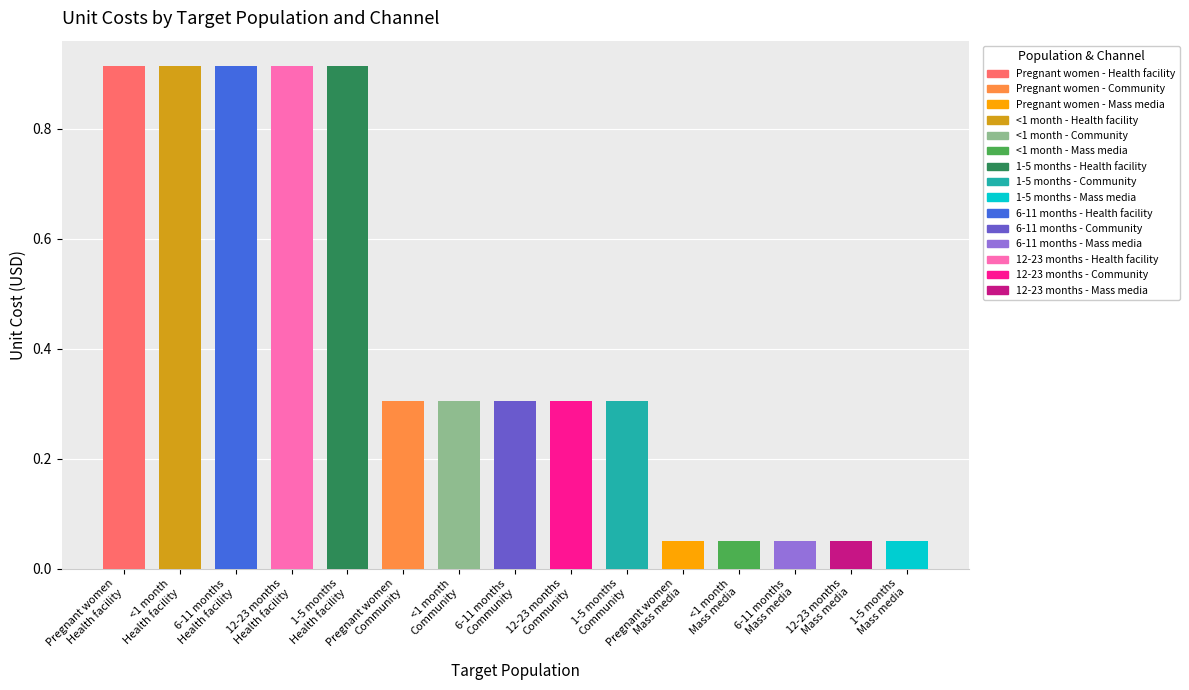

Are the bars grouped side by side (vs. stacked)?

Yes